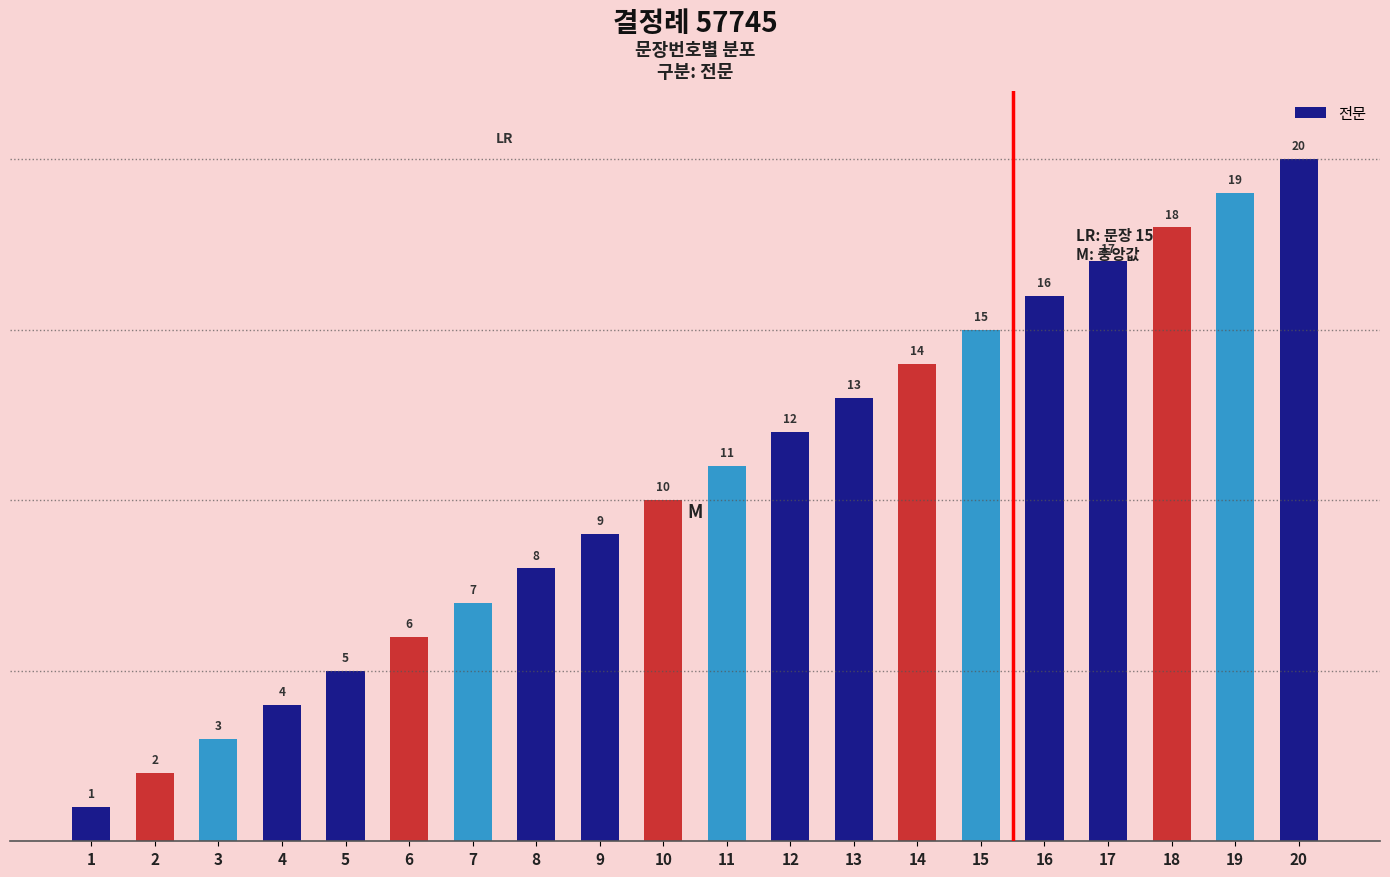

What is the difference between the maximum and minimum values?

19